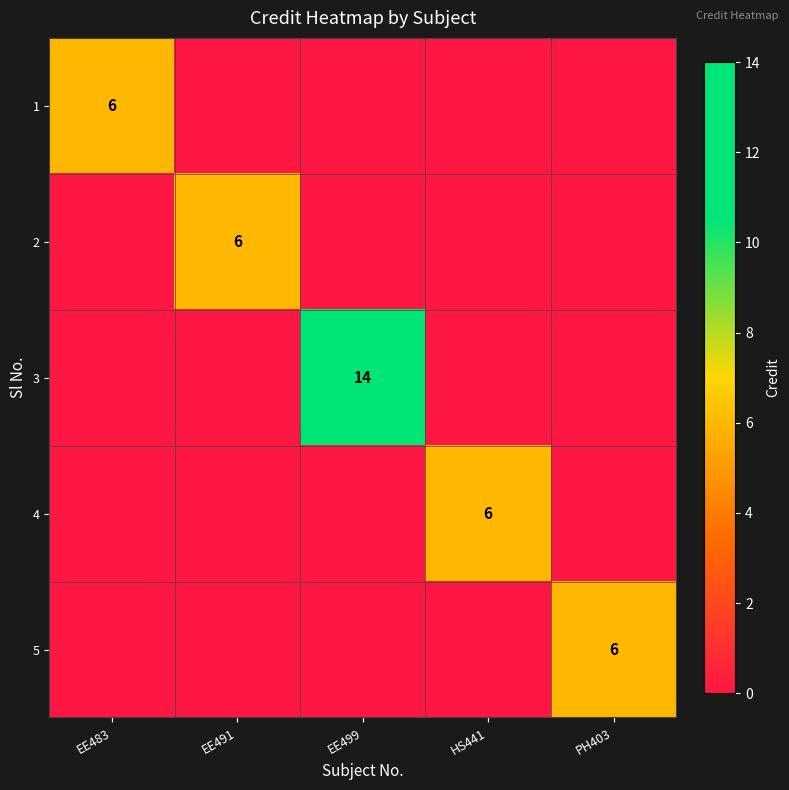

The value of 2 at EE491 is 6. True or false?

True